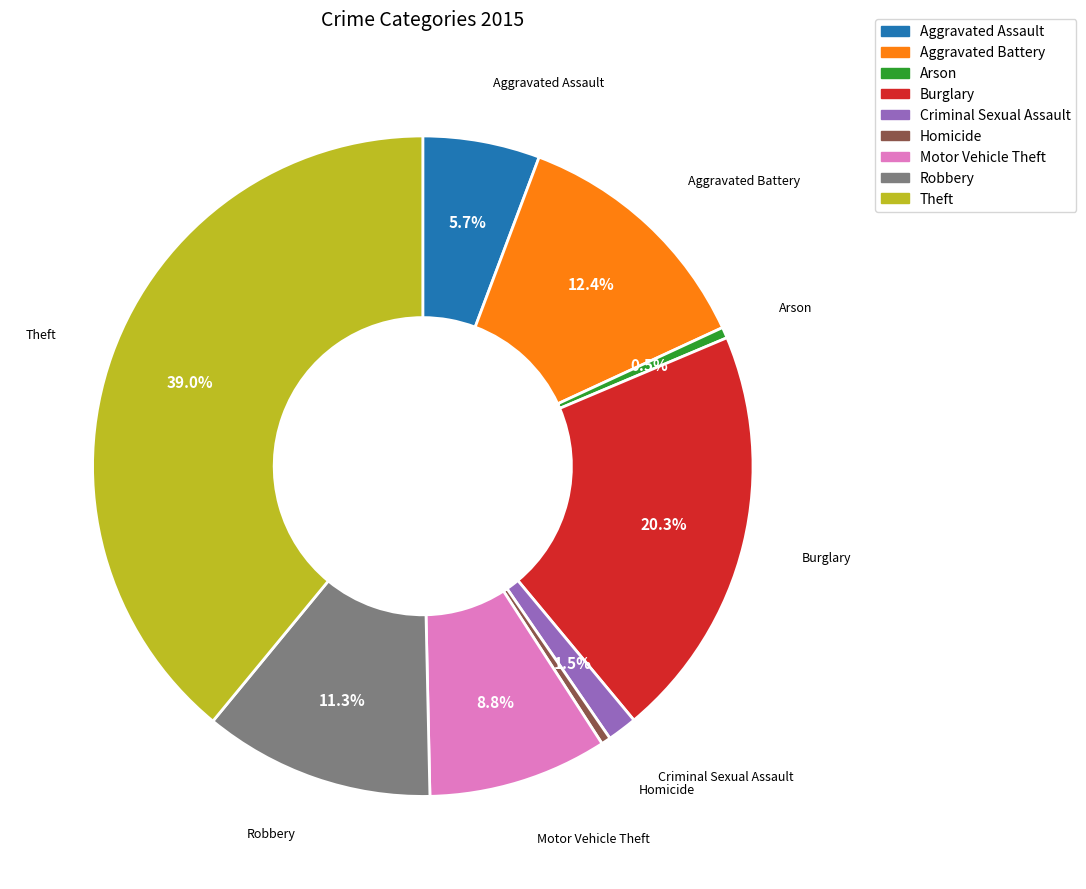

To the nearest percent, what is the average slice percentage?

11%